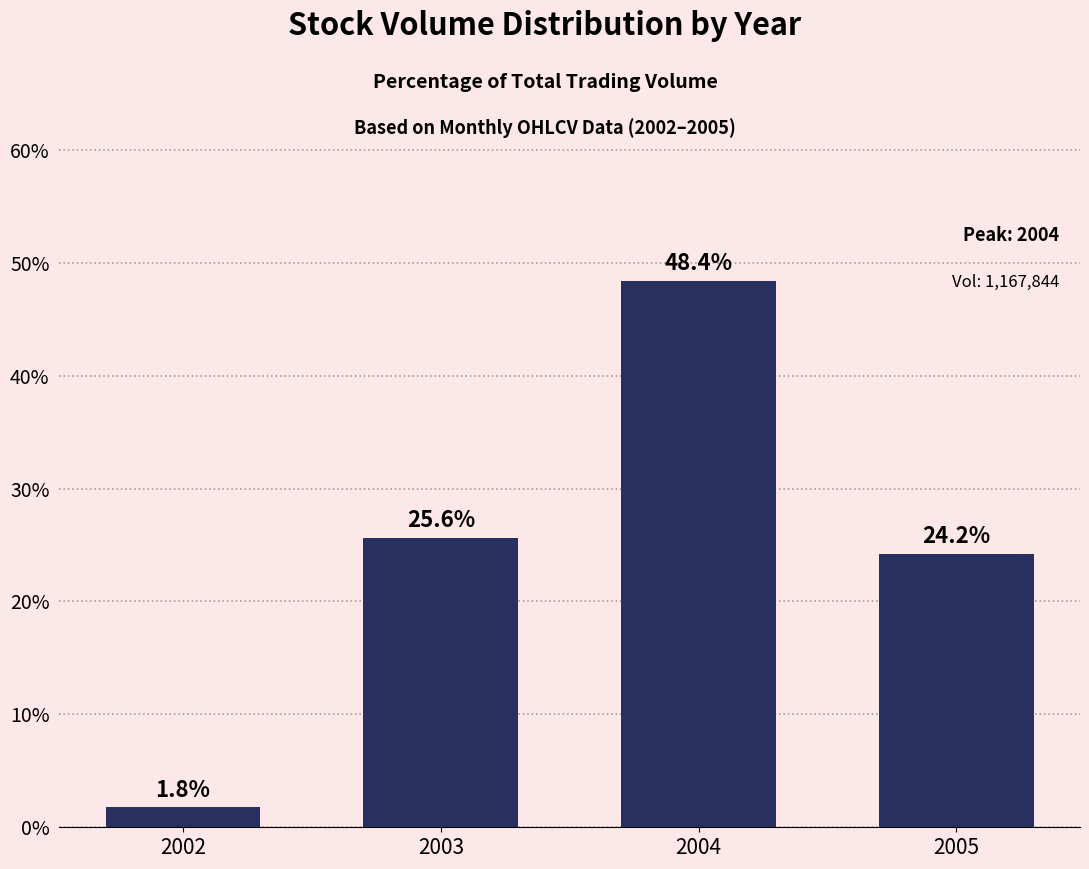

What is the change in value from 2002 to 2005?

+22.5